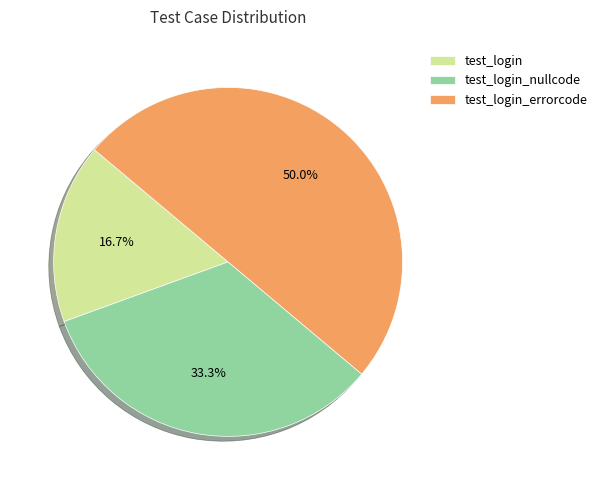

Which has a higher value, test_login_errorcode or test_login?

test_login_errorcode